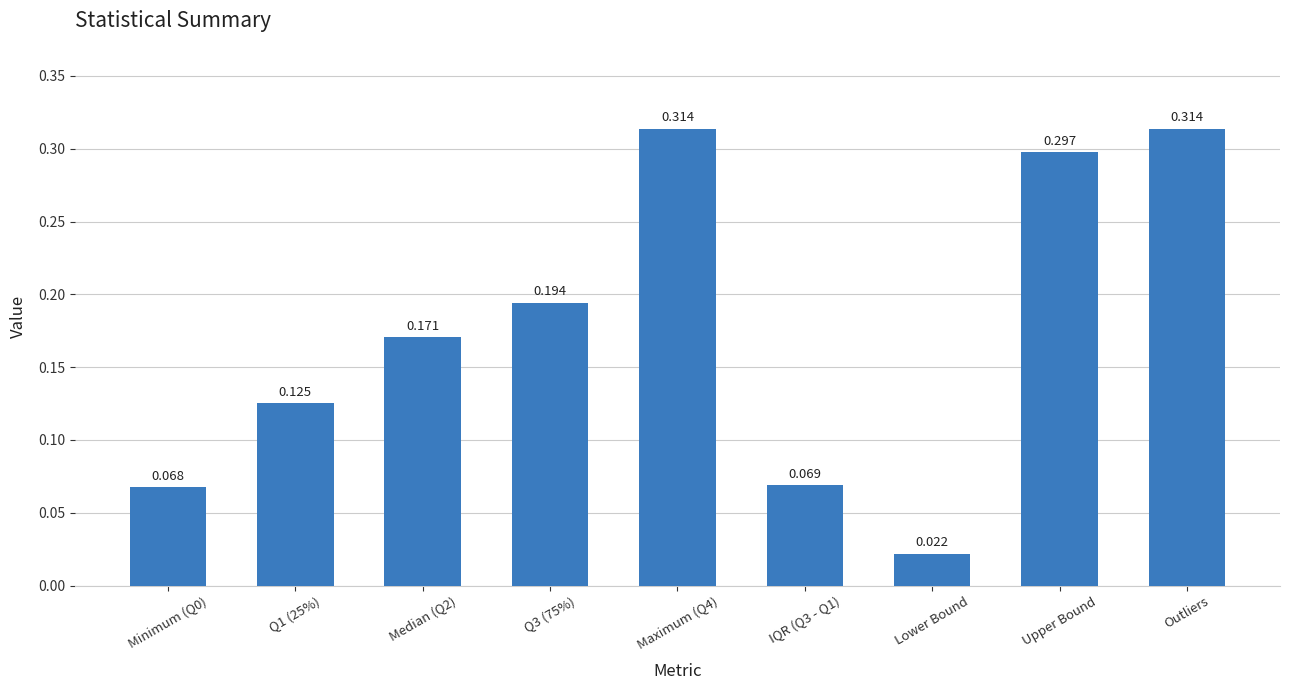

Where is the data nearest to the value 0?

Lower Bound